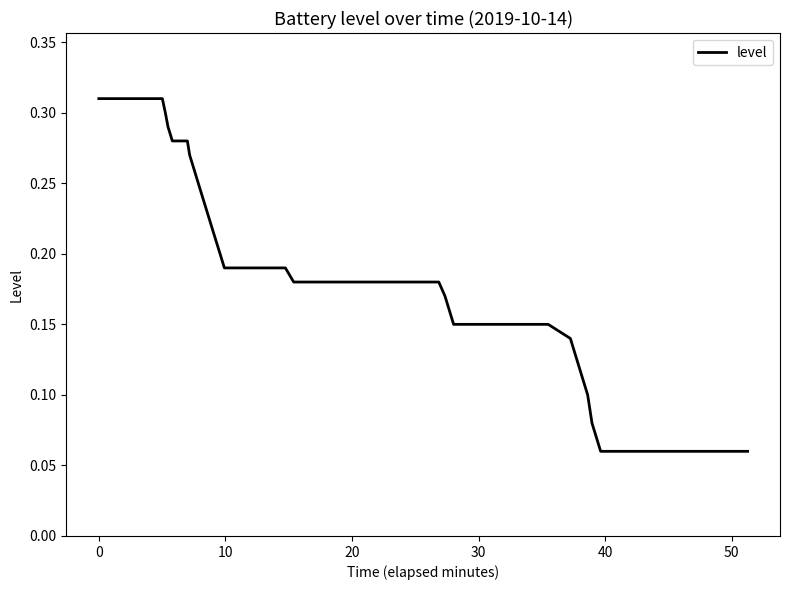

Count the number of data series in this chart.

1